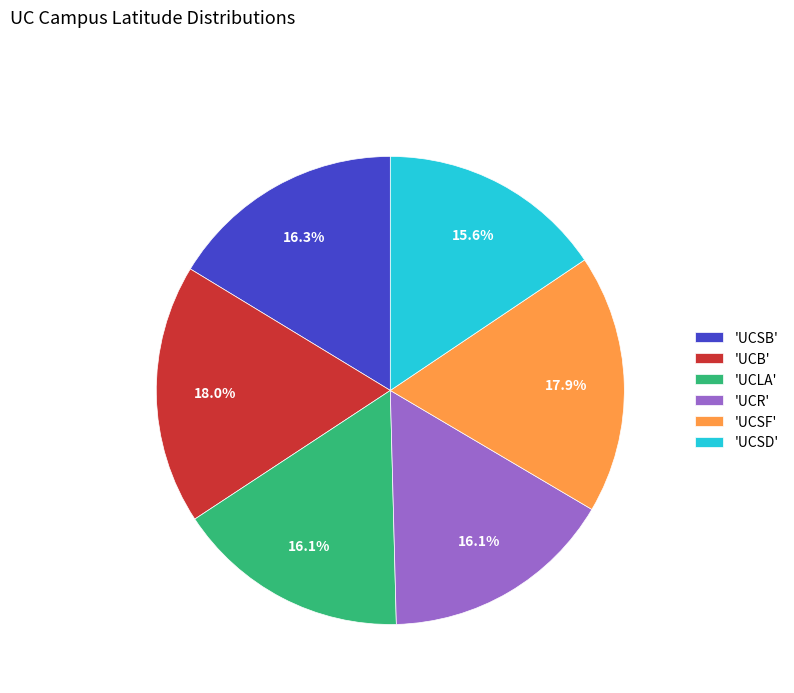

Which category has the smallest portion of the pie?

'UCSD'